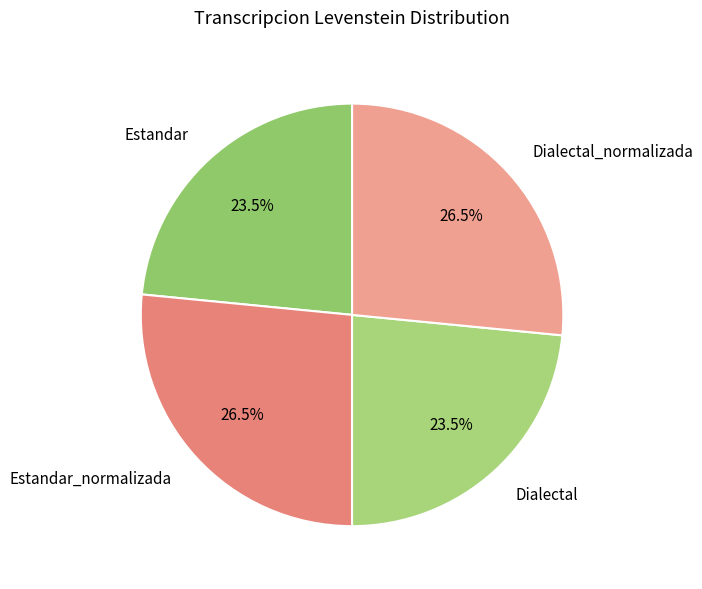

What is the ratio of the value at Dialectal_normalizada to the value at Estandar?

1.1